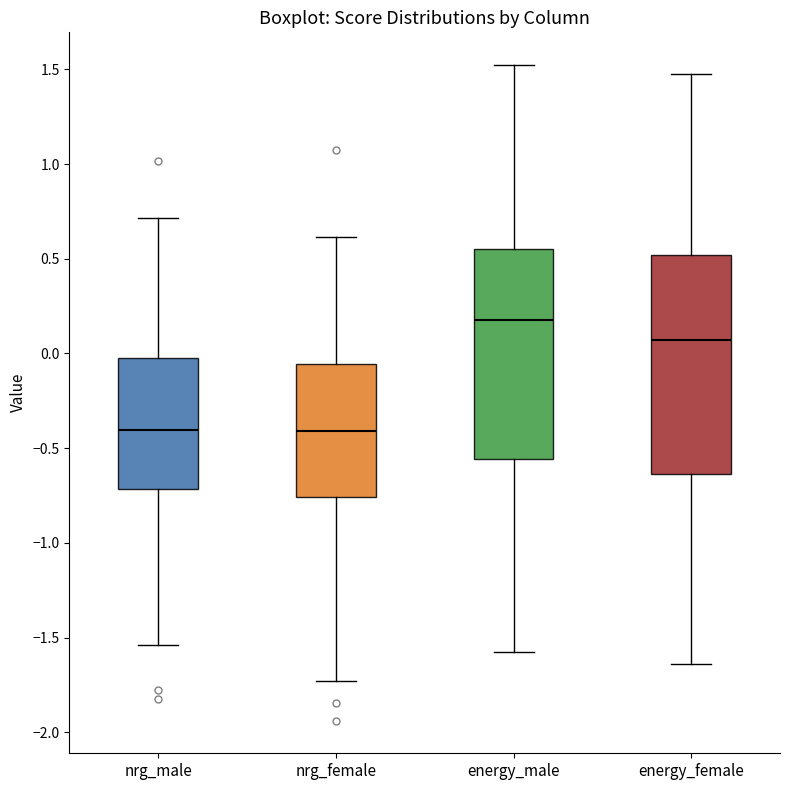

Reading left to right, transcribe this box plot: for each box, give where its median line is, the range the box spans, and where its two whiskers end, as read against the y-axis. The values are not printed on the chart, so give them approximately, as read against the axis.

nrg_male: median -0.40, box -0.70 to 0.00, whiskers -1.55 to 0.70
nrg_female: median -0.40, box -0.75 to -0.05, whiskers -1.75 to 0.60
energy_male: median 0.20, box -0.55 to 0.55, whiskers -1.55 to 1.50
energy_female: median 0.05, box -0.65 to 0.50, whiskers -1.65 to 1.50